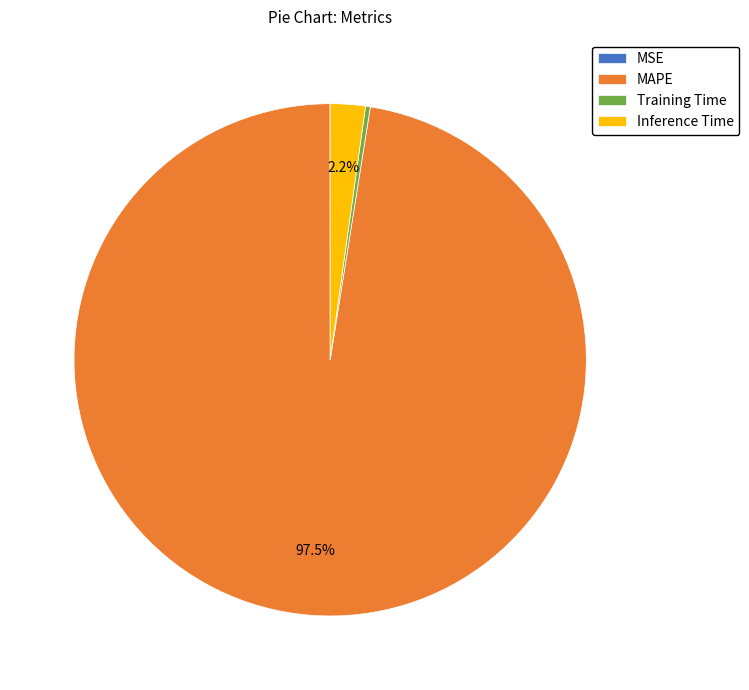

Does MAPE represent more than half of the total?

Yes